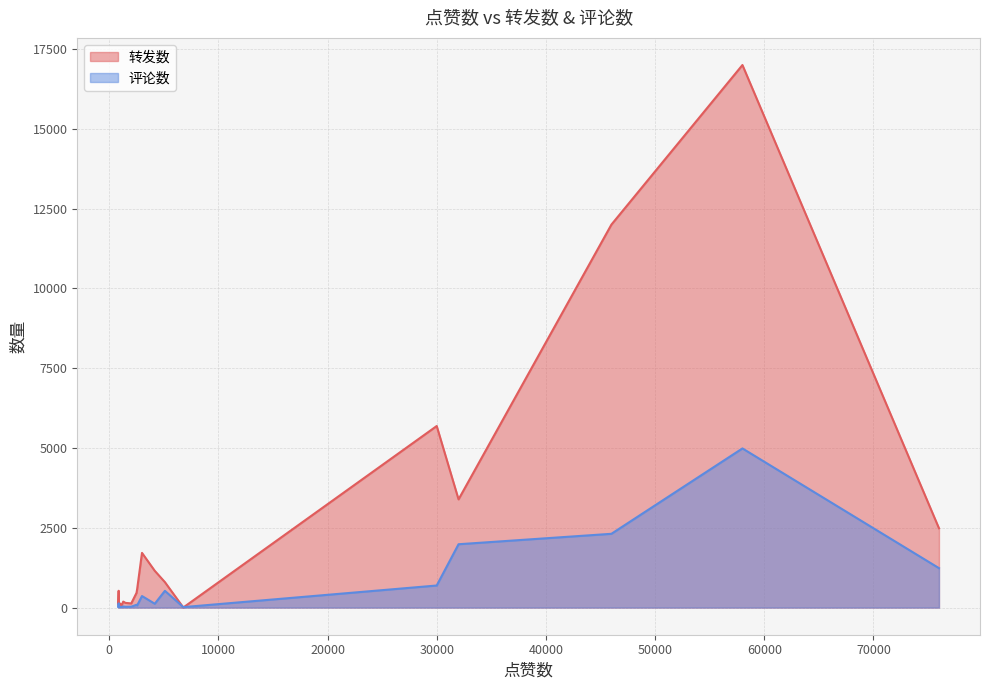

Which series has the largest range (max minus min)?

转发数